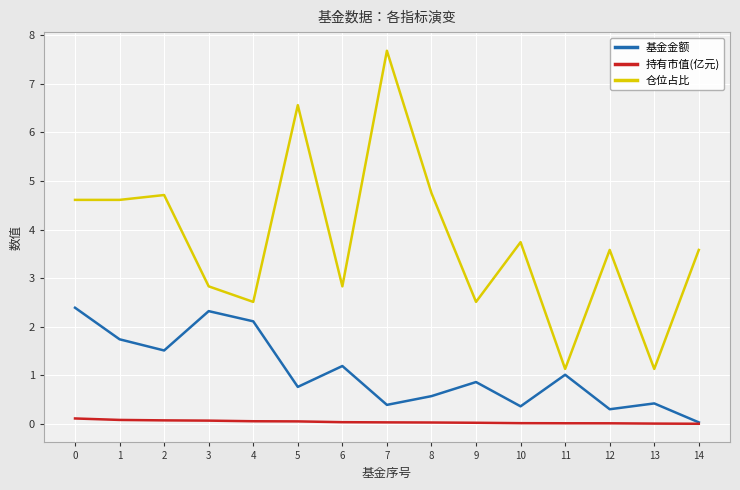

What are all the series names shown in the legend?

基金金额, 持有市值(亿元), 仓位占比